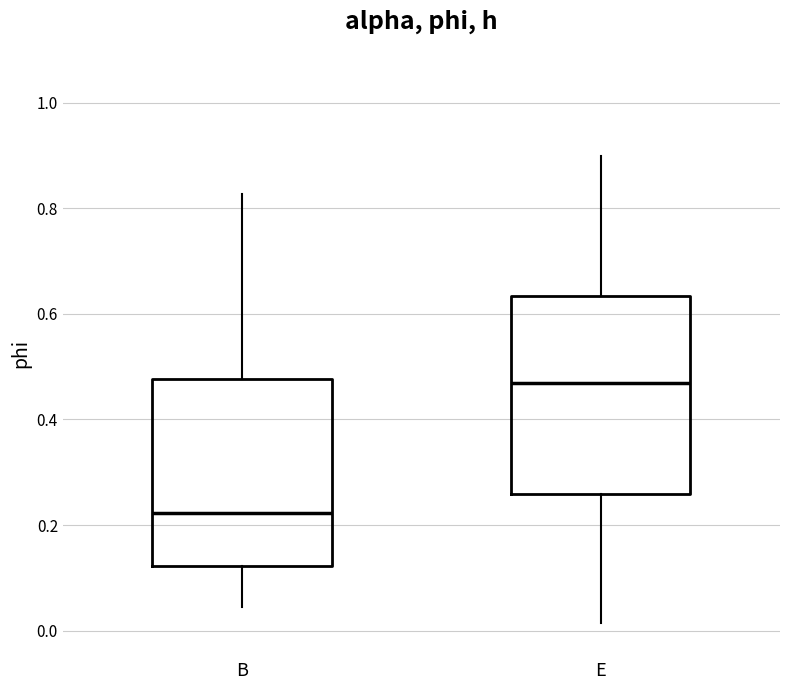

Which box's median line is the highest?

E